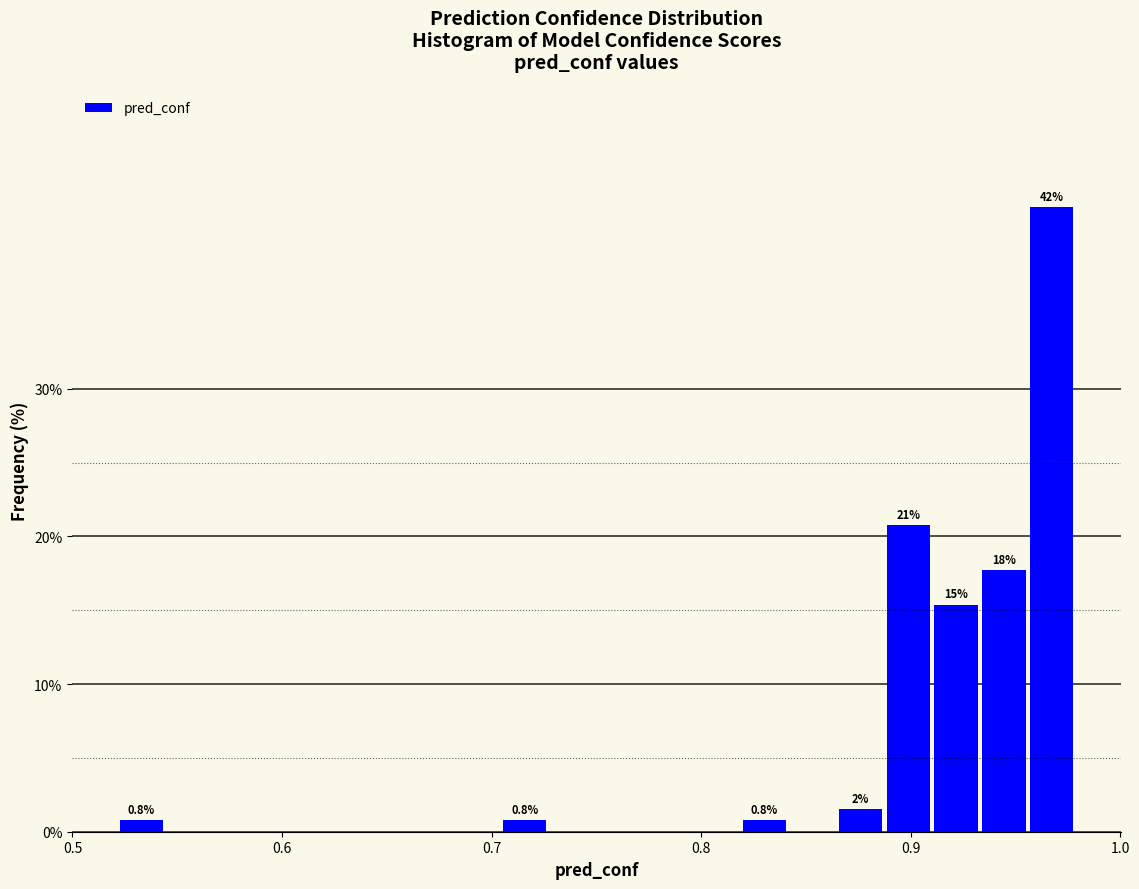

Around what value on the x-axis is the tallest bar? Give the approximate position of its centre, as read against the axis.

0.97